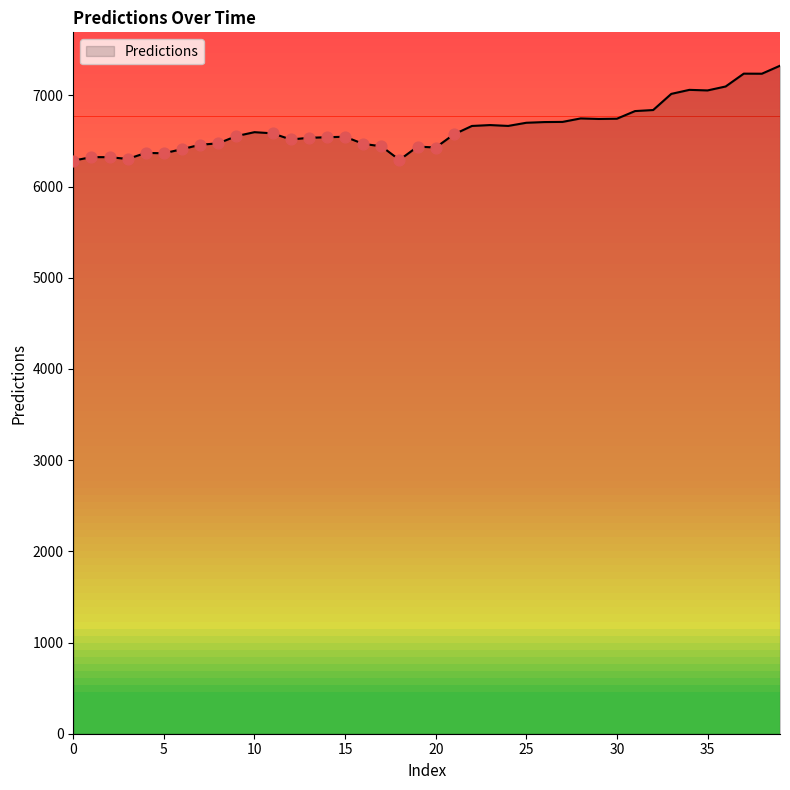

What is the smallest value displayed?

6284.8